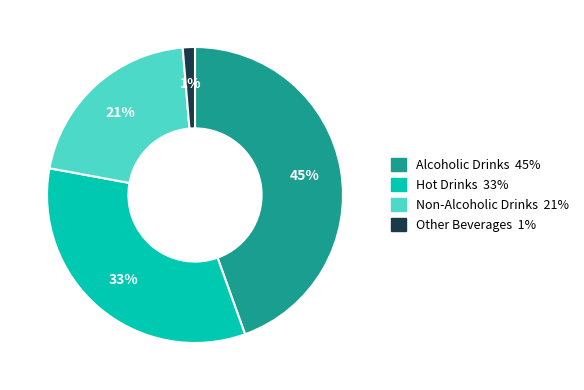

What is the largest slice in the pie chart?

Alcoholic Drinks